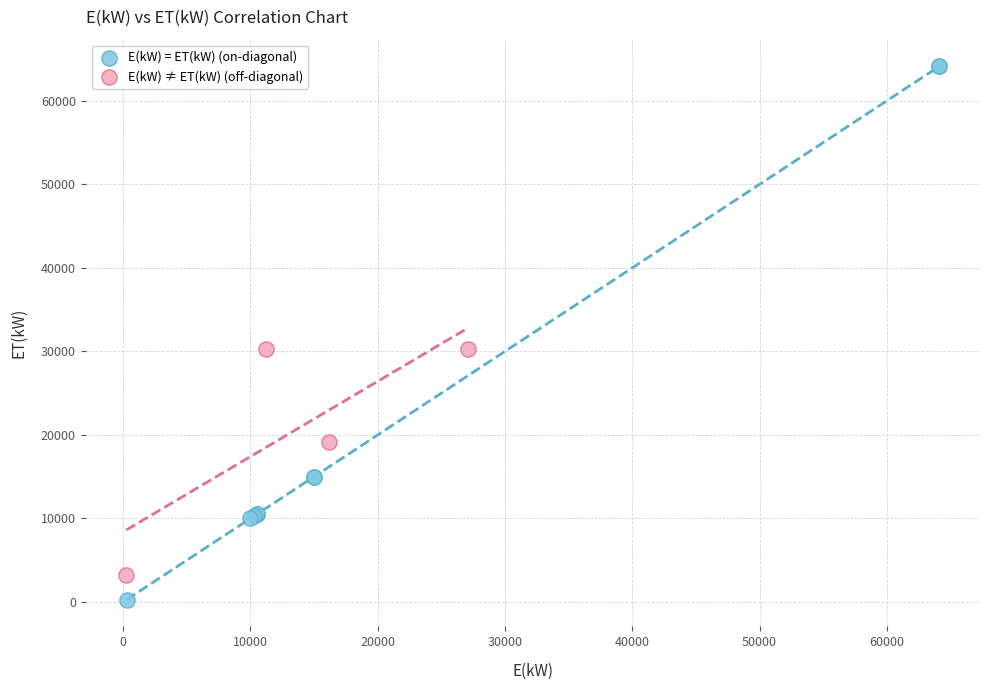

Which series contains the highest Y value?

E(kW) = ET(kW) (on-diagonal)